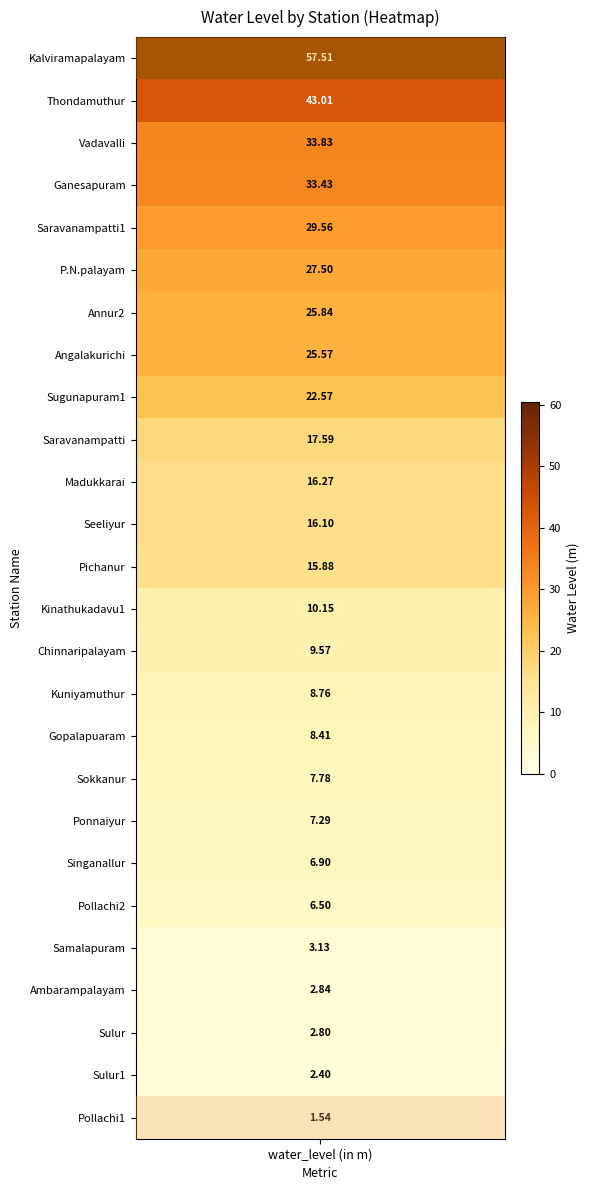

What is the difference between the second highest and minimum values in the water_level series?

41.5